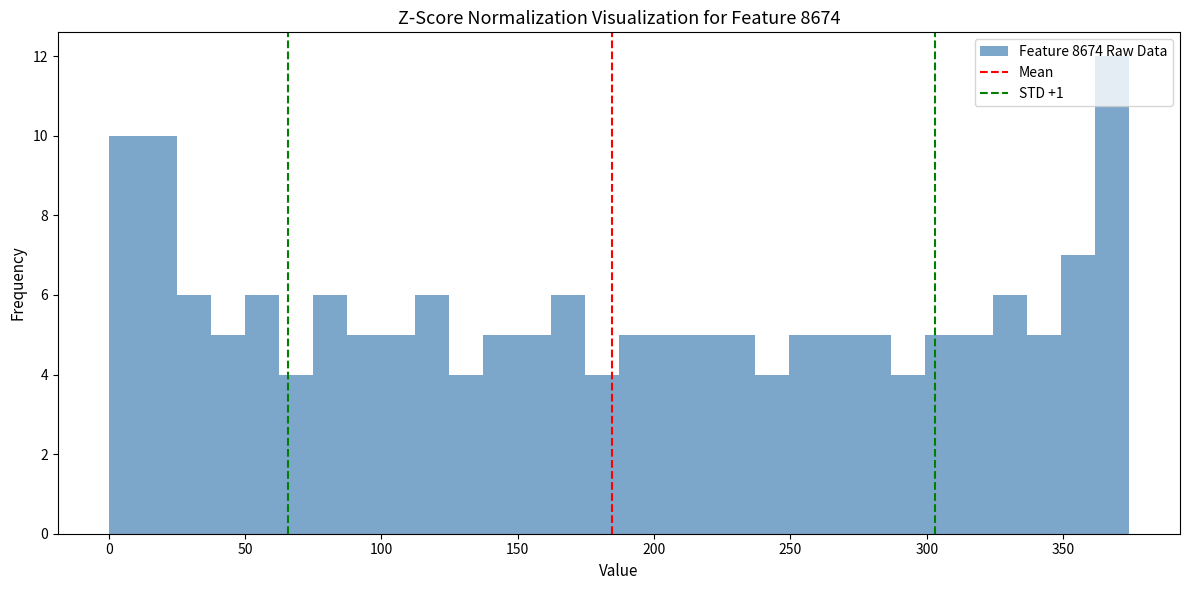

Read against the x-axis, roughly where is the centre of the tallest bar?

370